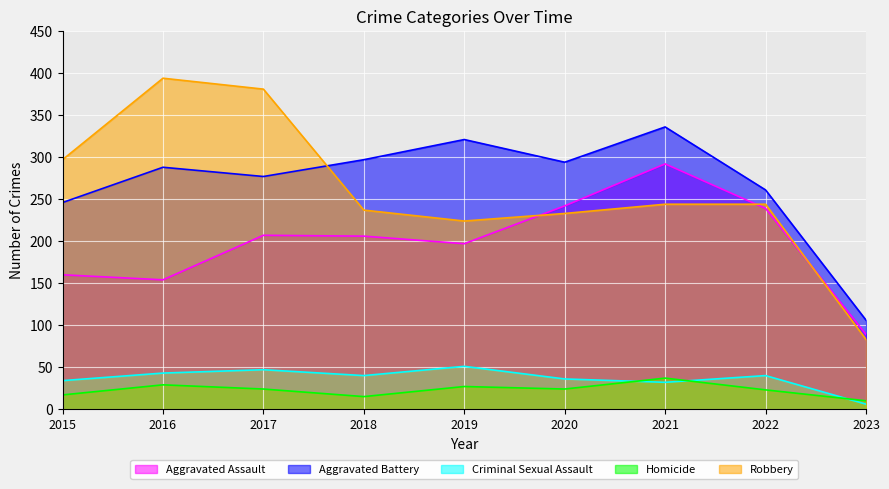

How many categories are shown in the chart?

9